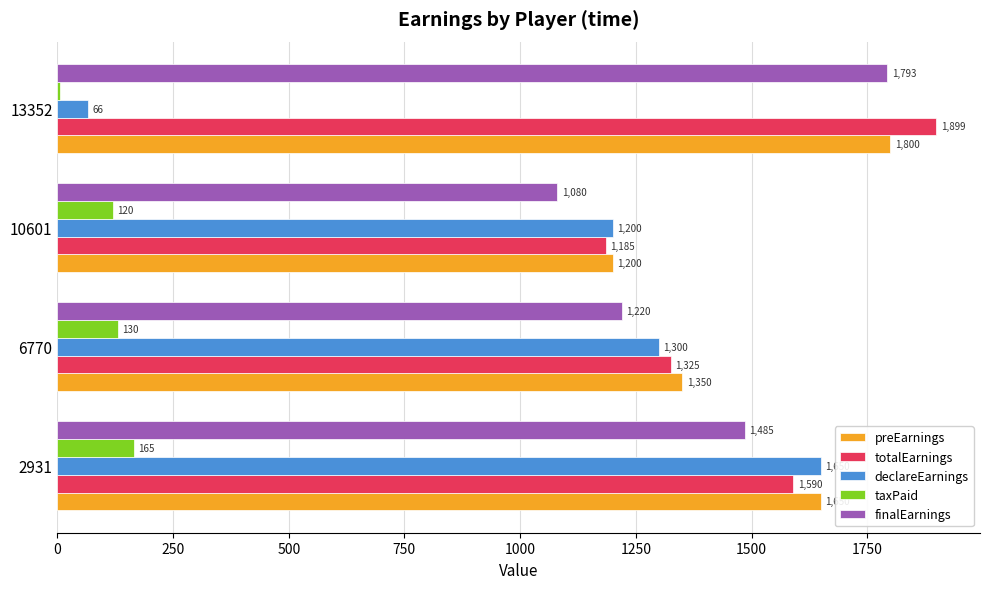

What is the minimum value shown in the chart?

6.6